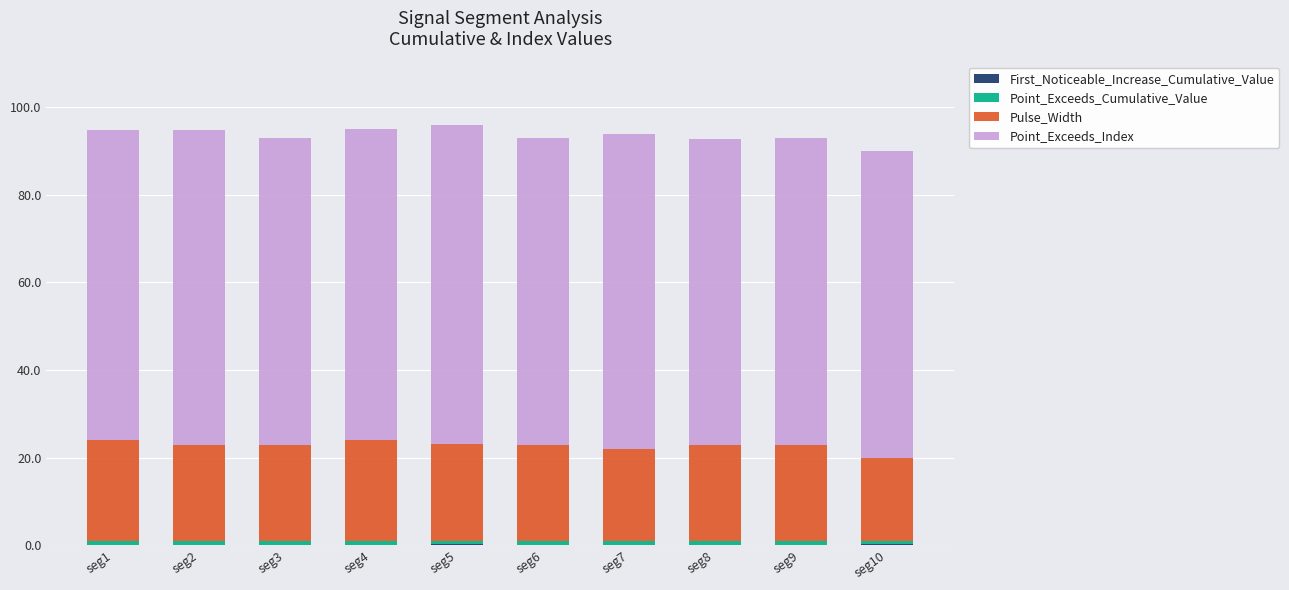

What is the difference between the maximum and second lowest values in the First_Noticeable_Increase_Cumulative_Value series?

0.2